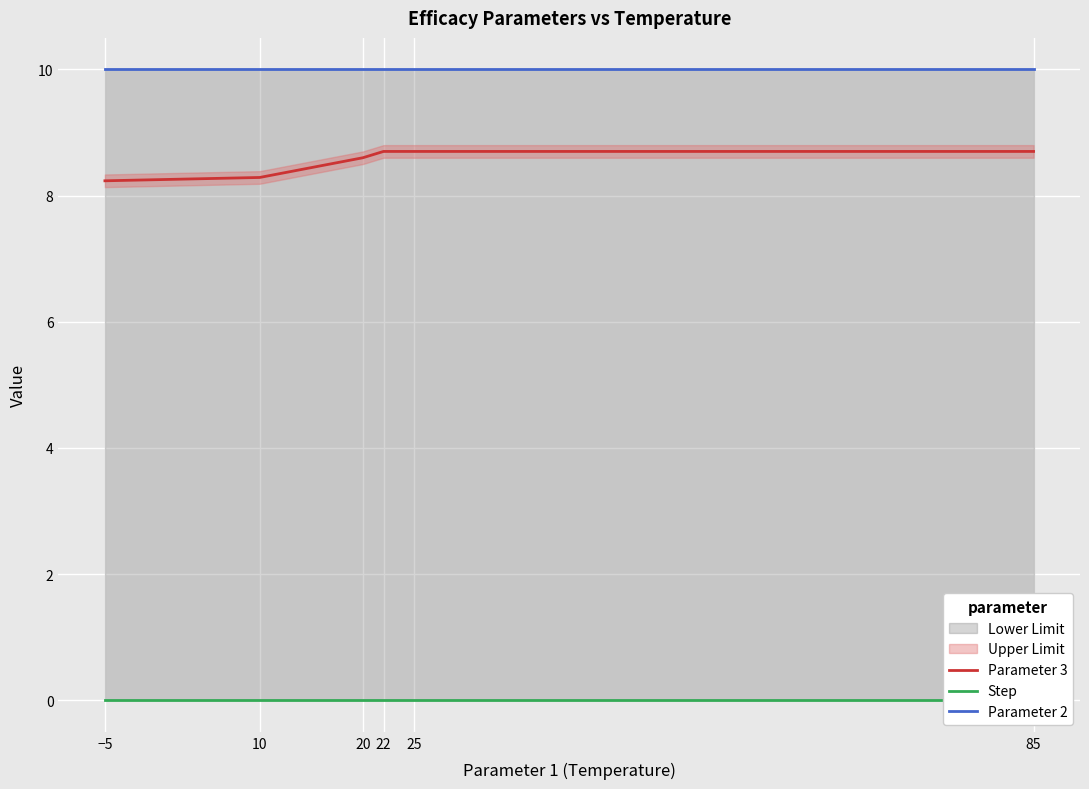

What is the total value across all series at 22?

18.7